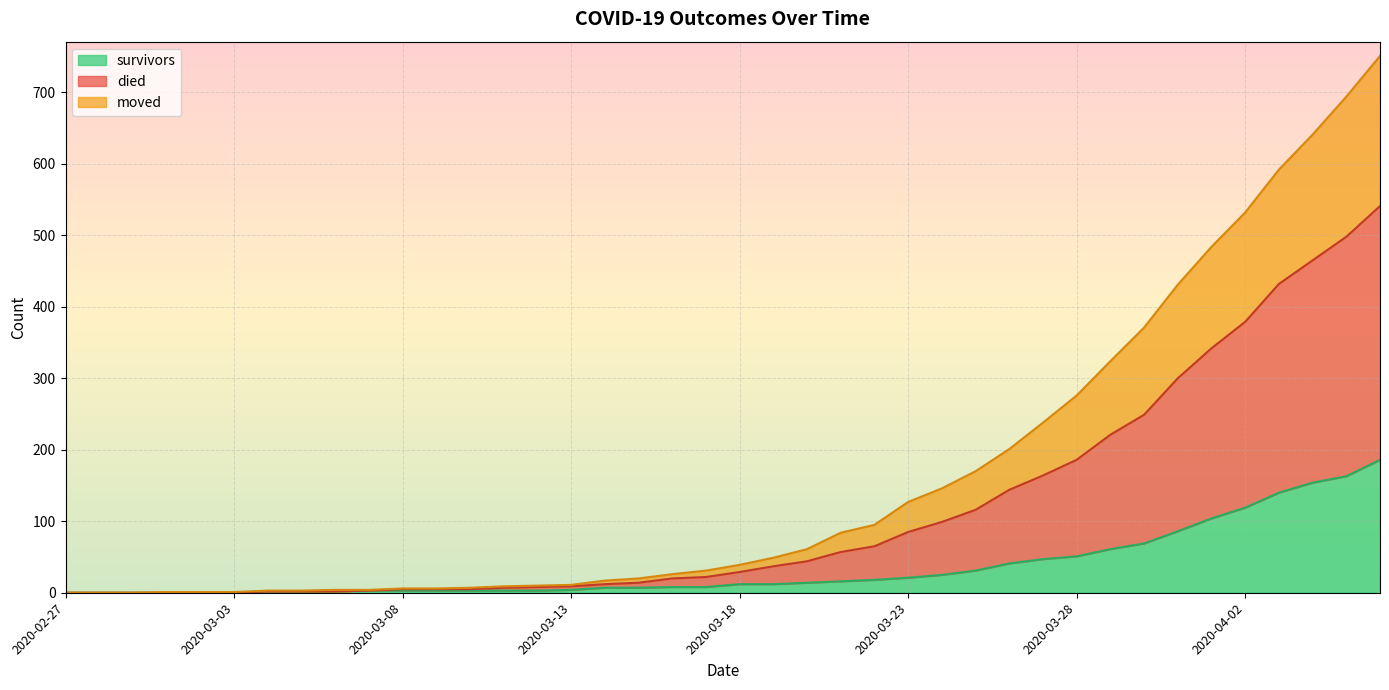

Rank the categories by moved value from highest to lowest.

2020-04-06, 2020-04-05, 2020-04-04, 2020-04-03, 2020-04-02, 2020-04-01, 2020-03-31, 2020-03-30, 2020-03-29, 2020-03-28, 2020-03-27, 2020-03-26, 2020-03-25, 2020-03-24, 2020-03-23, 2020-03-22, 2020-03-21, 2020-03-20, 2020-03-19, 2020-03-18, 2020-03-17, 2020-03-16, 2020-03-15, 2020-03-14, 2020-03-13, 2020-03-12, 2020-03-11, 2020-03-08, 2020-03-09, 2020-03-10, 2020-03-07, 2020-03-04, 2020-03-05, 2020-03-06, 2020-02-27, 2020-02-28, 2020-02-29, 2020-03-01, 2020-03-02, 2020-03-03